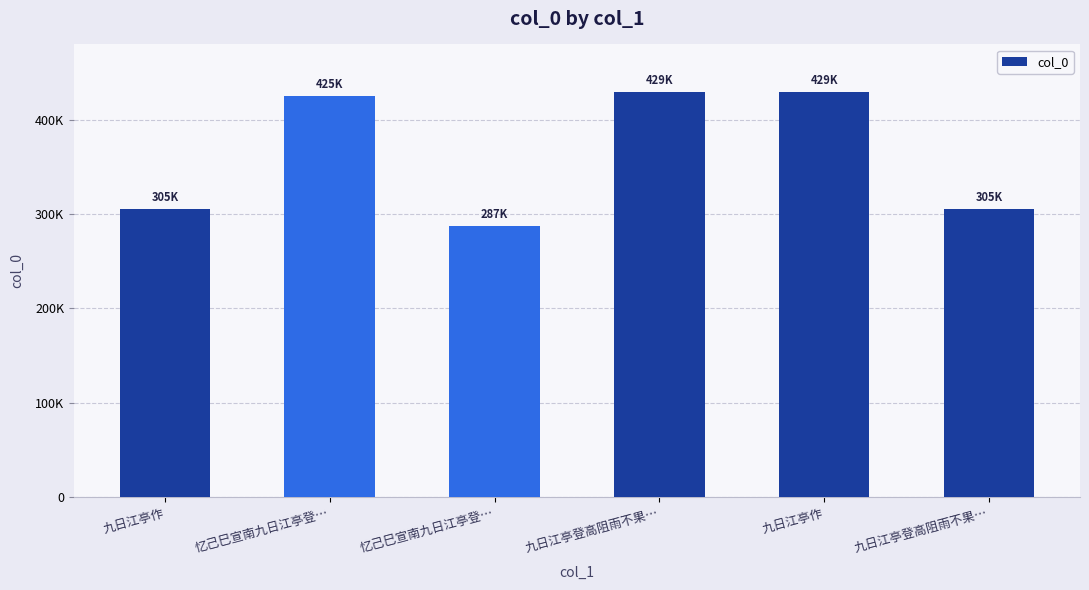

Does the chart contain any negative values?

No